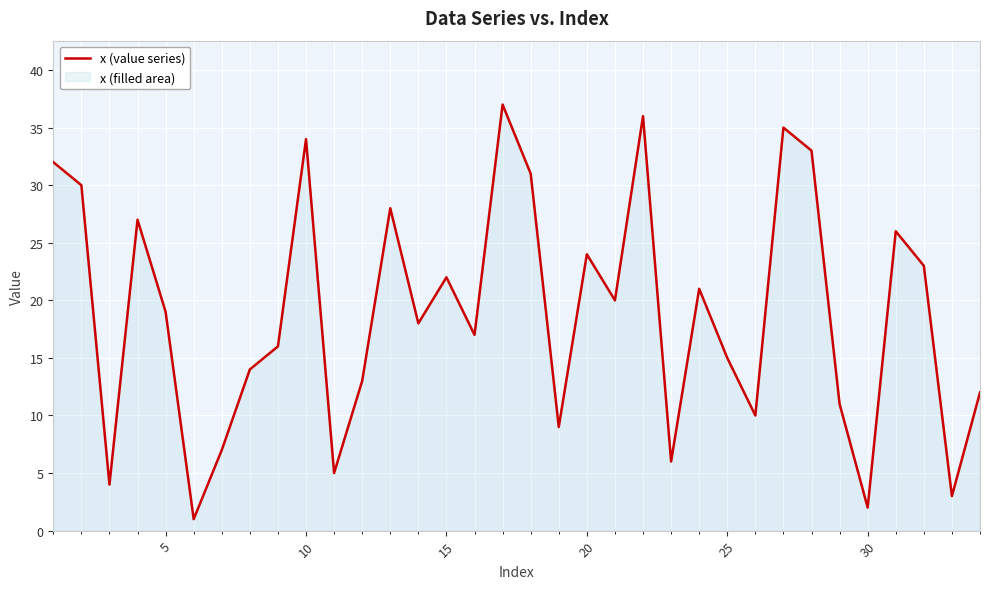

What is the difference between the maximum and minimum values?

36